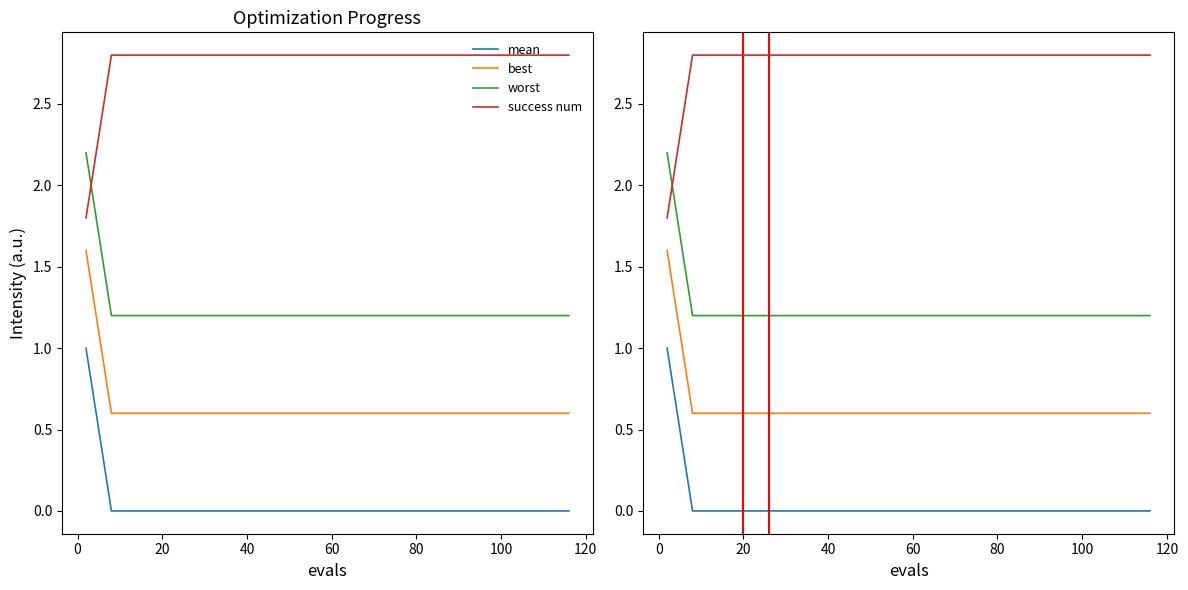

What is the sum of all success num values?

55.0